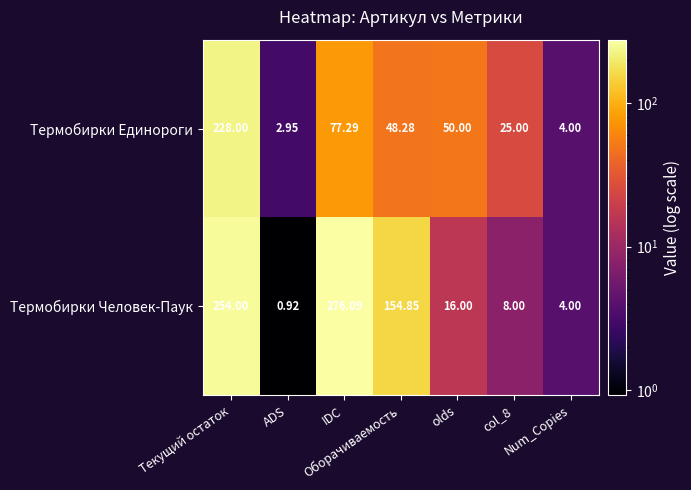

List the series in order of their overall mean, highest first.

Термобирки Человек-Паук, Термобирки Единороги